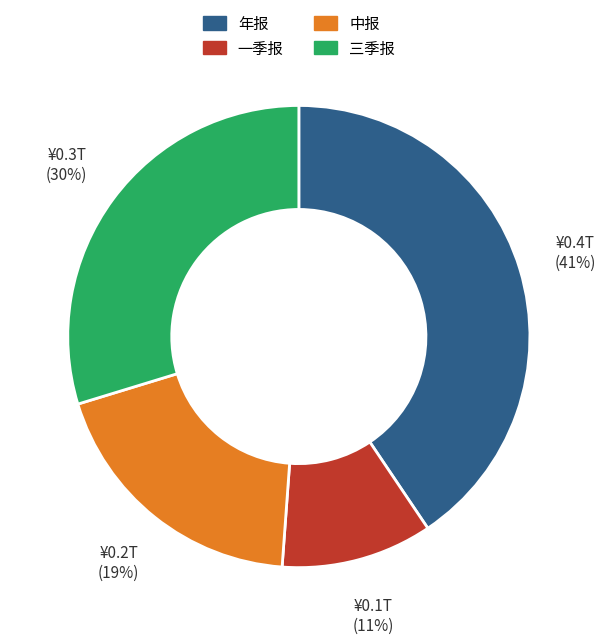

Which has a higher value, 中报 or 一季报?

中报